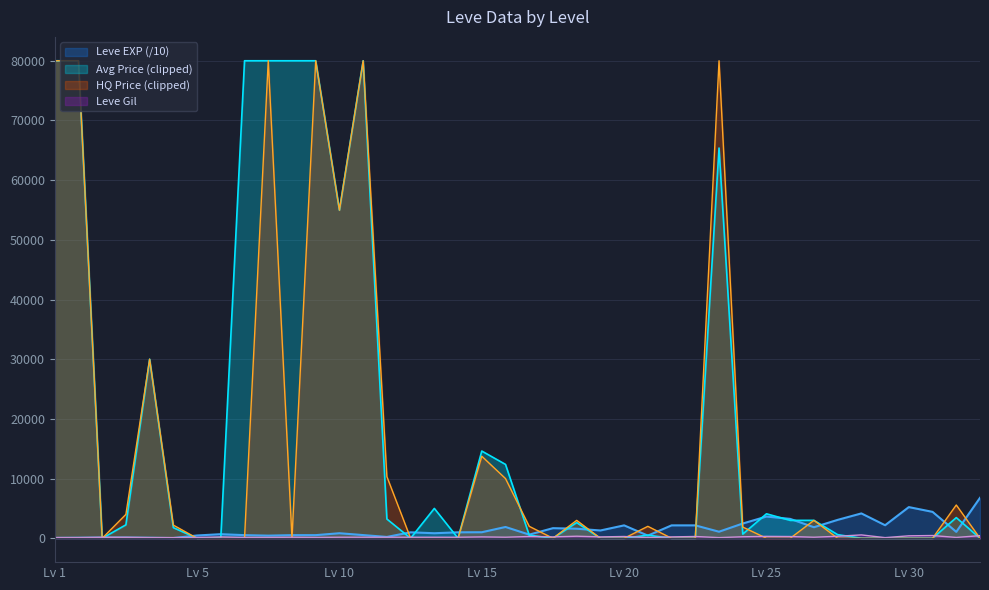

Is it true that Leve EXP equals 4163 at 25?

True